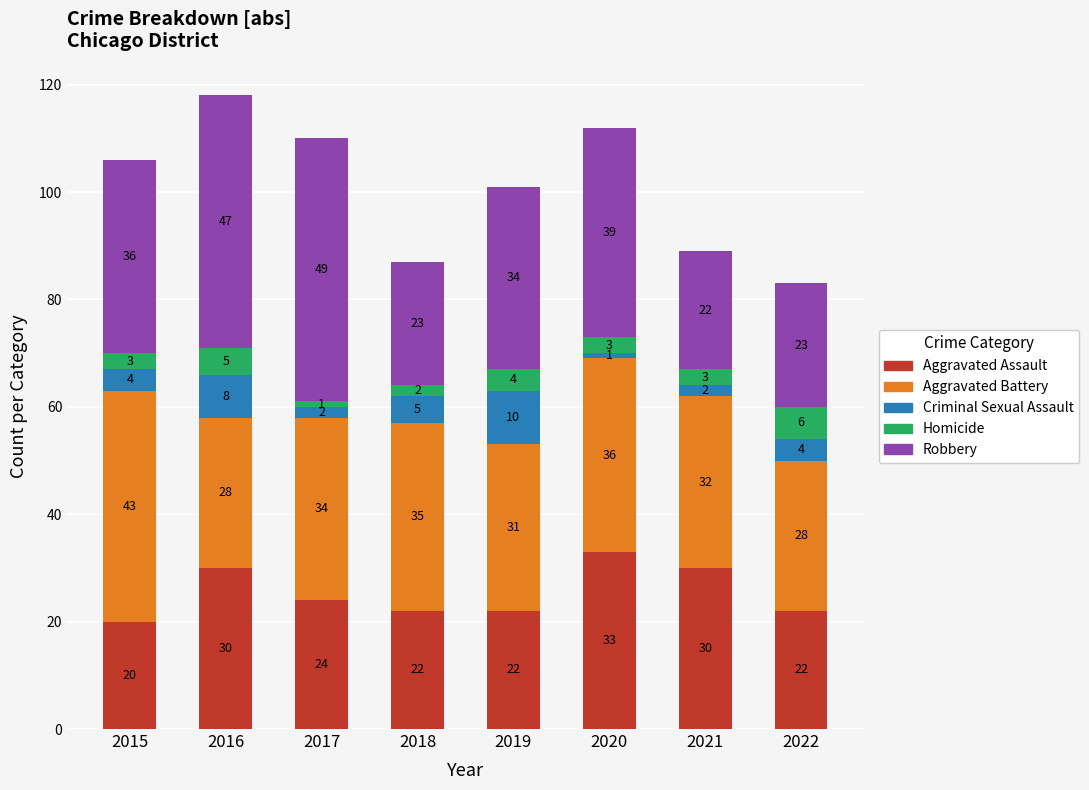

What is the lowest value of the Aggravated Assault series?

20